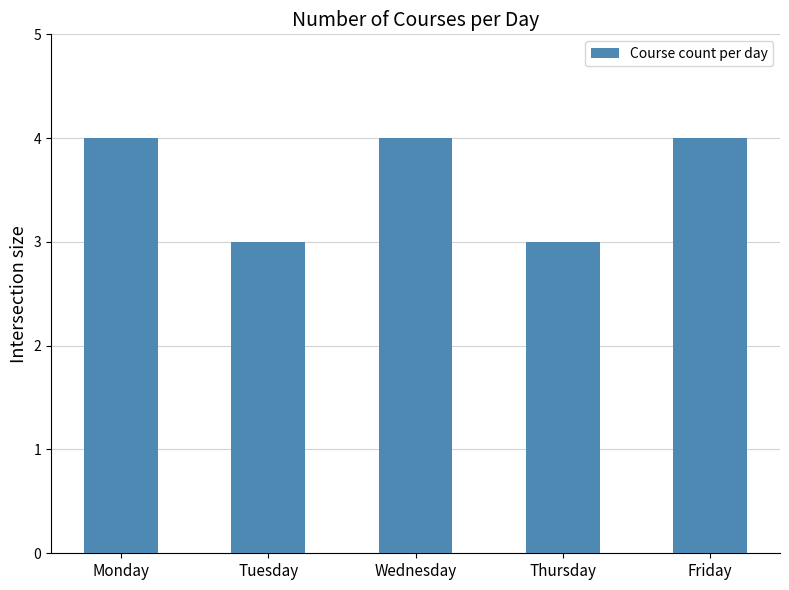

The chart shows a value of 3 at Thursday. True or false?

True